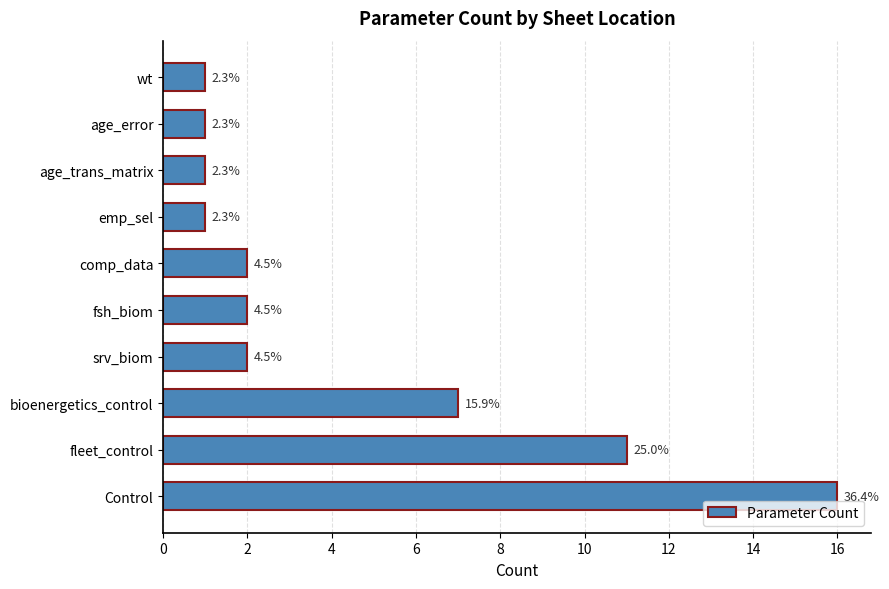

What is the maximum value shown in the chart?

16